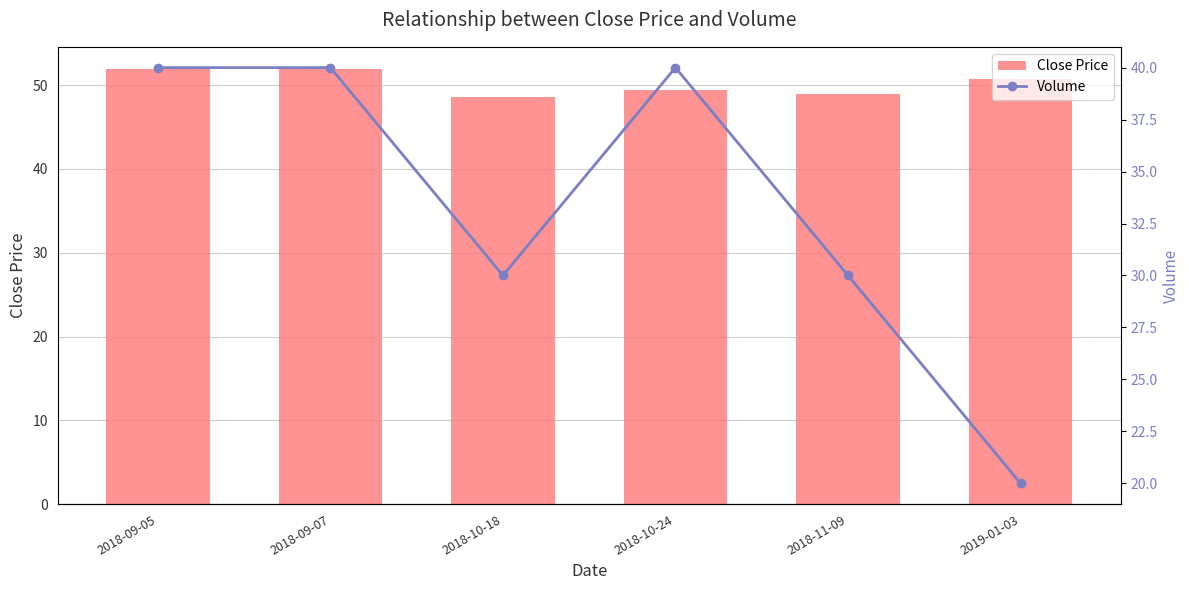

Is it true that Close Price equals 49.0 at 2018-11-09?

True